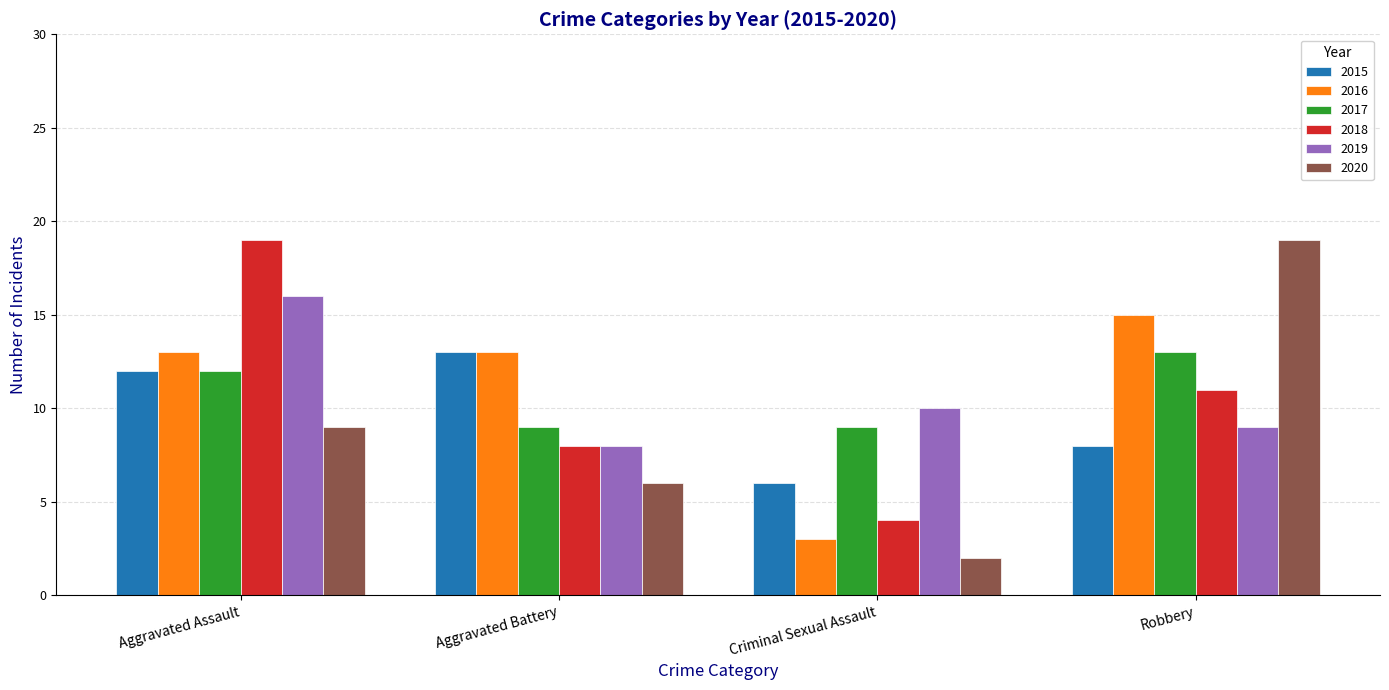

What is the label of the 2nd bar from the left?

Aggravated Battery